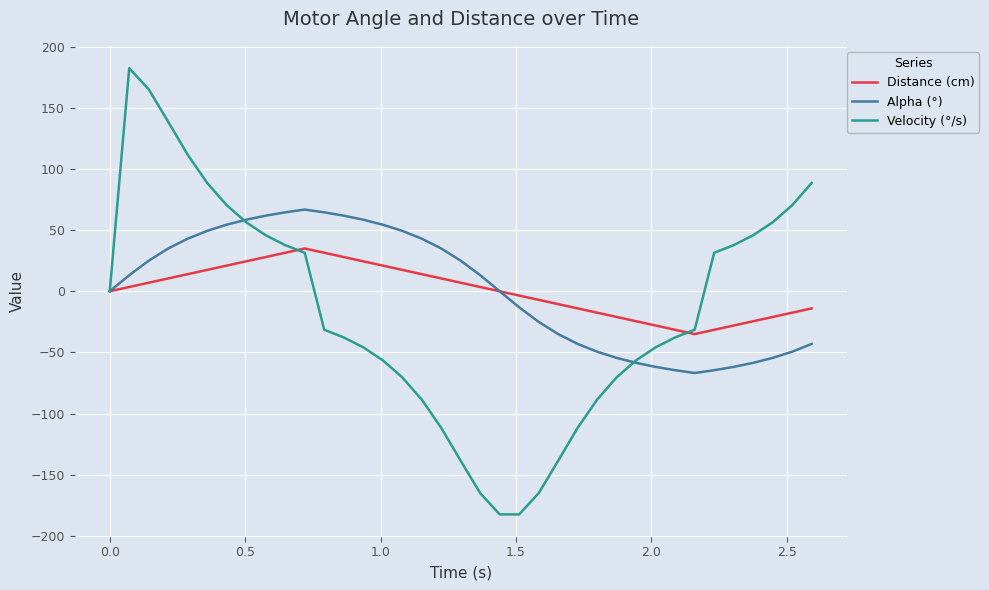

List the series in order of their peak value, highest first.

Velocity (°/s), Alpha (°), Distance (cm)